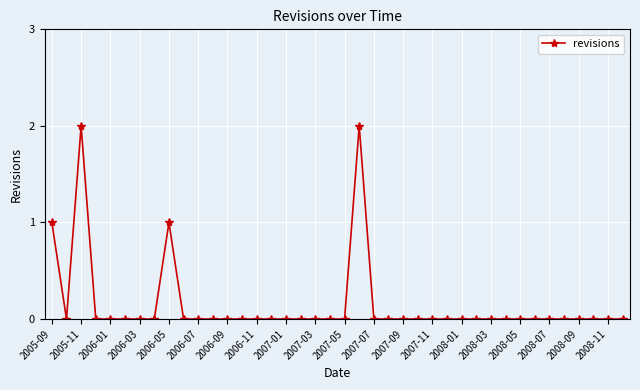

True or false: the data has more than 0 interior local peaks.

True